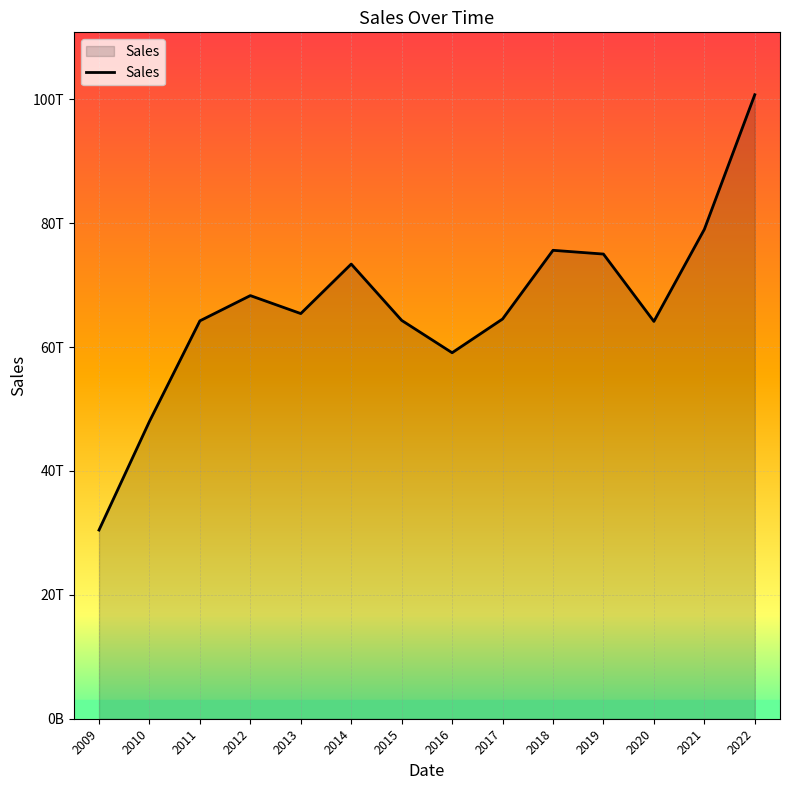

What is the sum of all values?

932134415121694